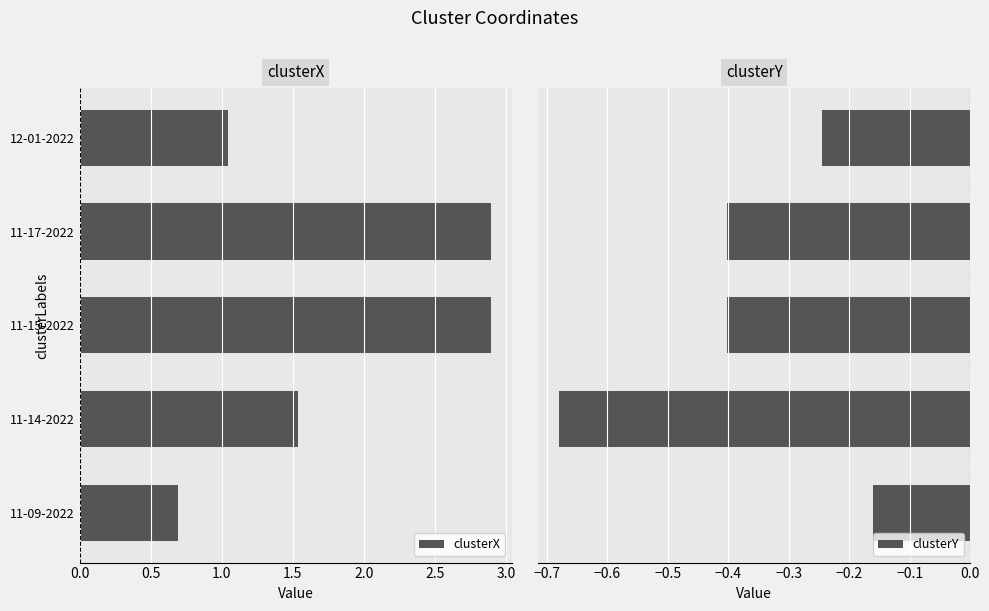

Rank the series by their maximum value, from highest to lowest.

clusterX, clusterY